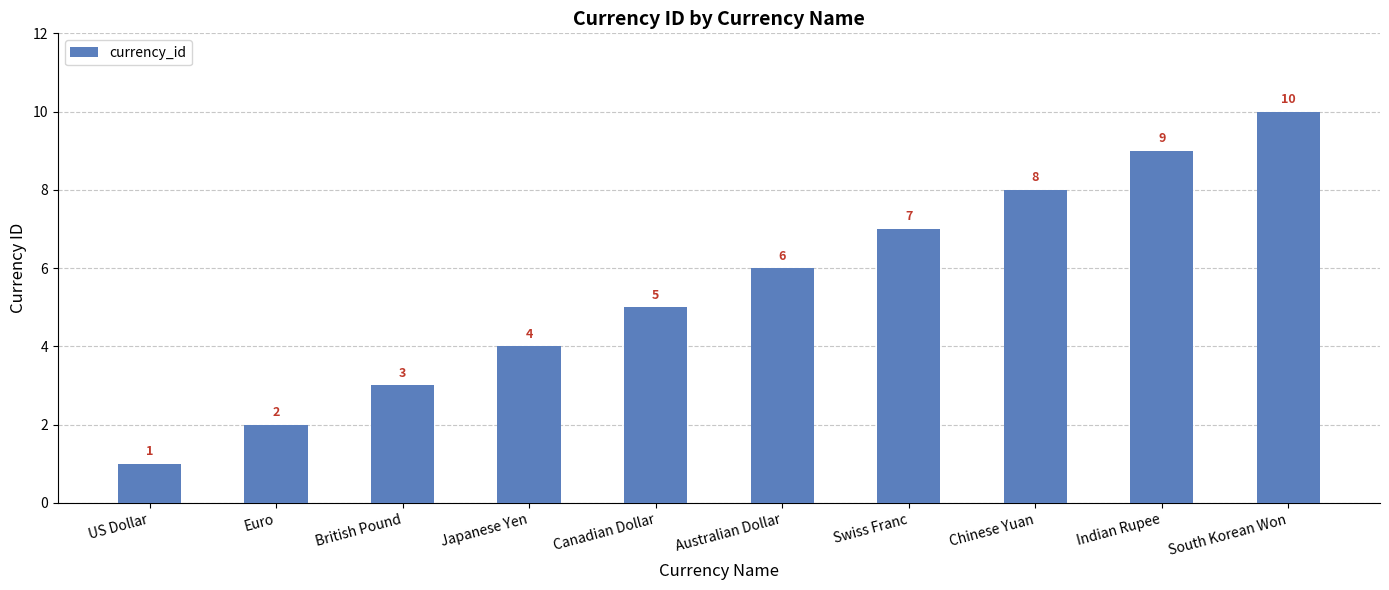

Reading left to right, extract all data points from this chart.

1	2	3	4	5	6	7	8	9	10